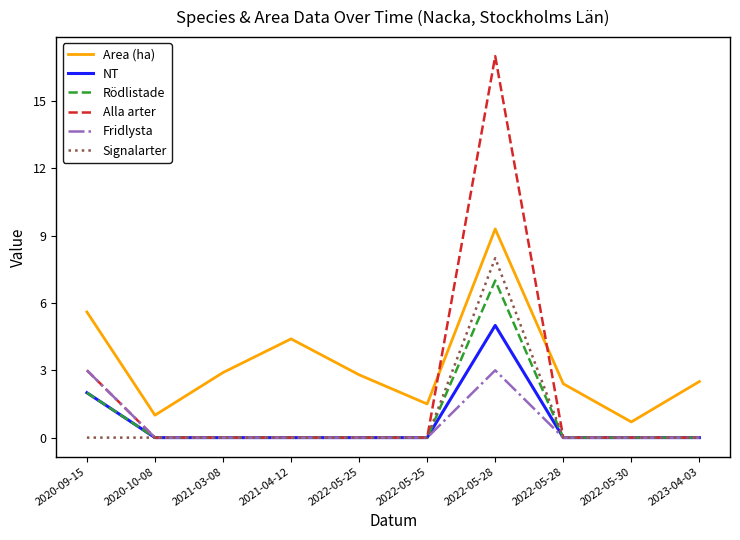

What is the difference between the highest and lowest values at 2023-04-03?

2.5